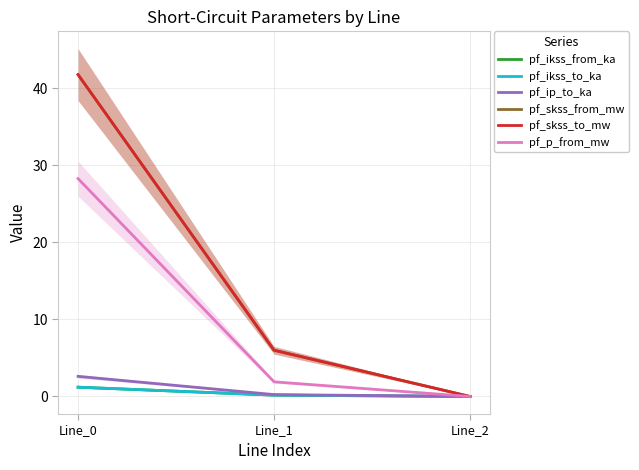

Reading left to right, extract all data points from this chart.

pf_ikss_from_ka: 1.2	0.2	0.0
pf_ikss_to_ka: 1.2	0.2	0.0
pf_ip_to_ka: 2.6	0.2	0.0
pf_skss_from_mw: 41.8	6.0	0.0
pf_skss_to_mw: 41.8	6.0	0.0
pf_p_from_mw: 28.3	1.9	0.0